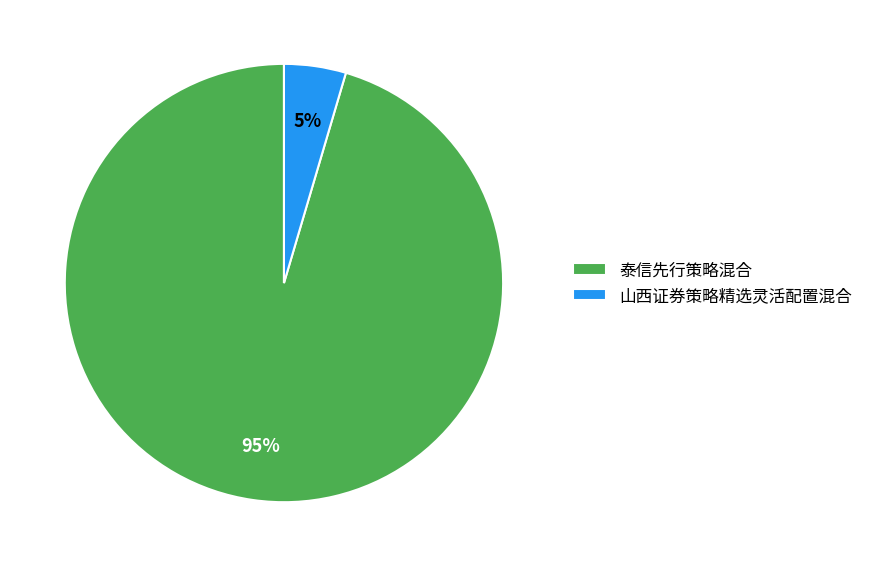

Which category has the smallest portion of the pie?

山西证券策略精选灵活配置混合